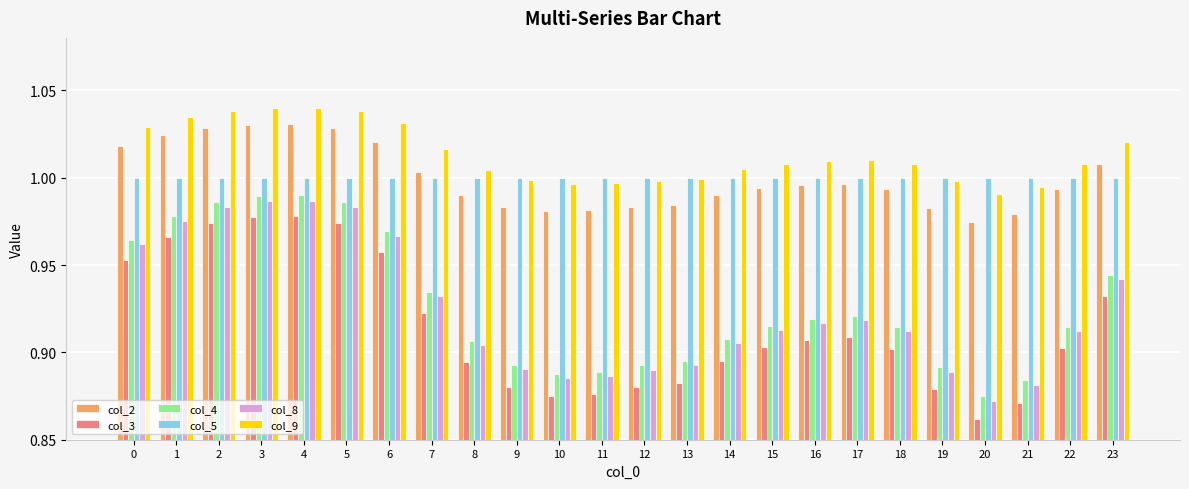

Where is col_4 nearest to the value 0?

20